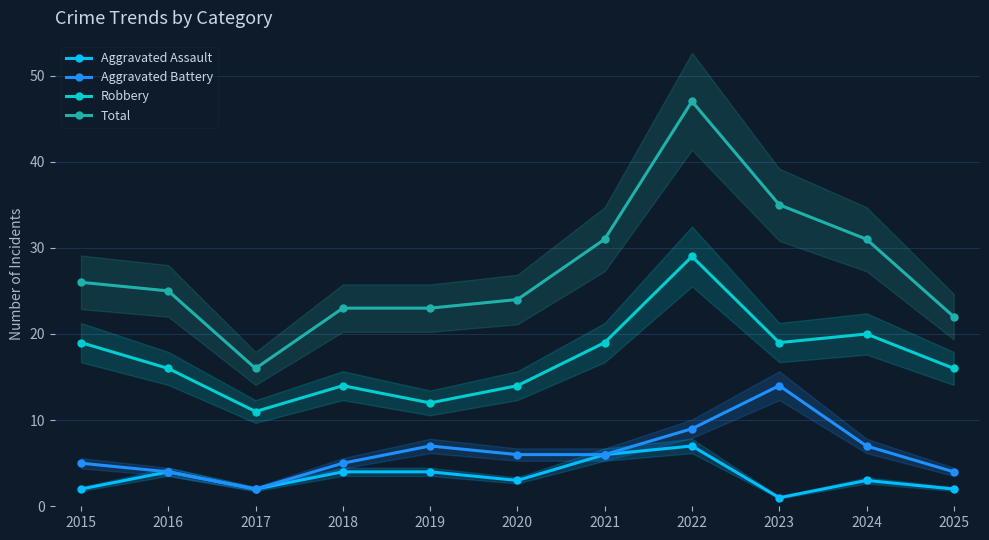

What is the highest value of the Aggravated Assault series?

7